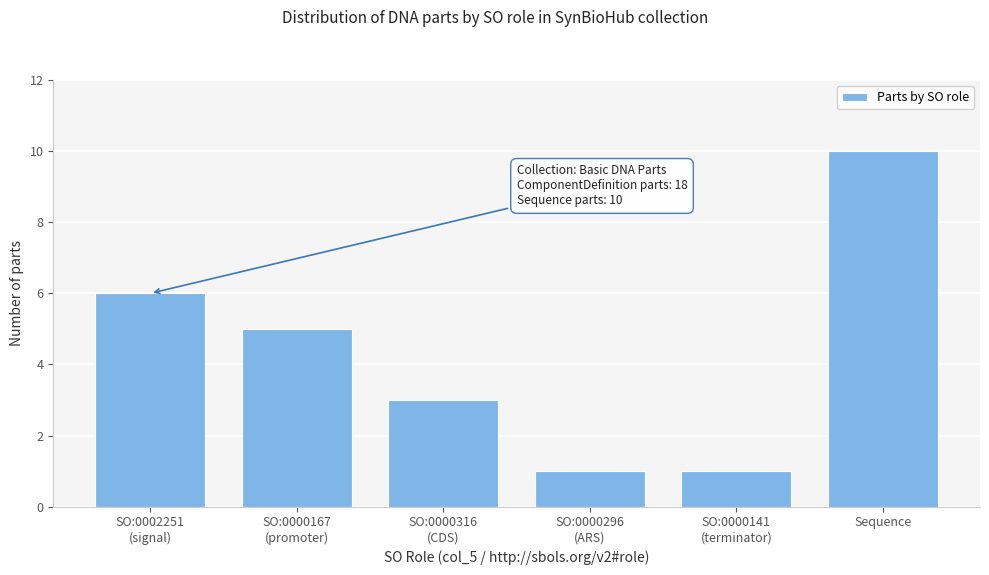

Reading left to right, transcribe all the data shown in this chart.

6	5	3	1	1	10